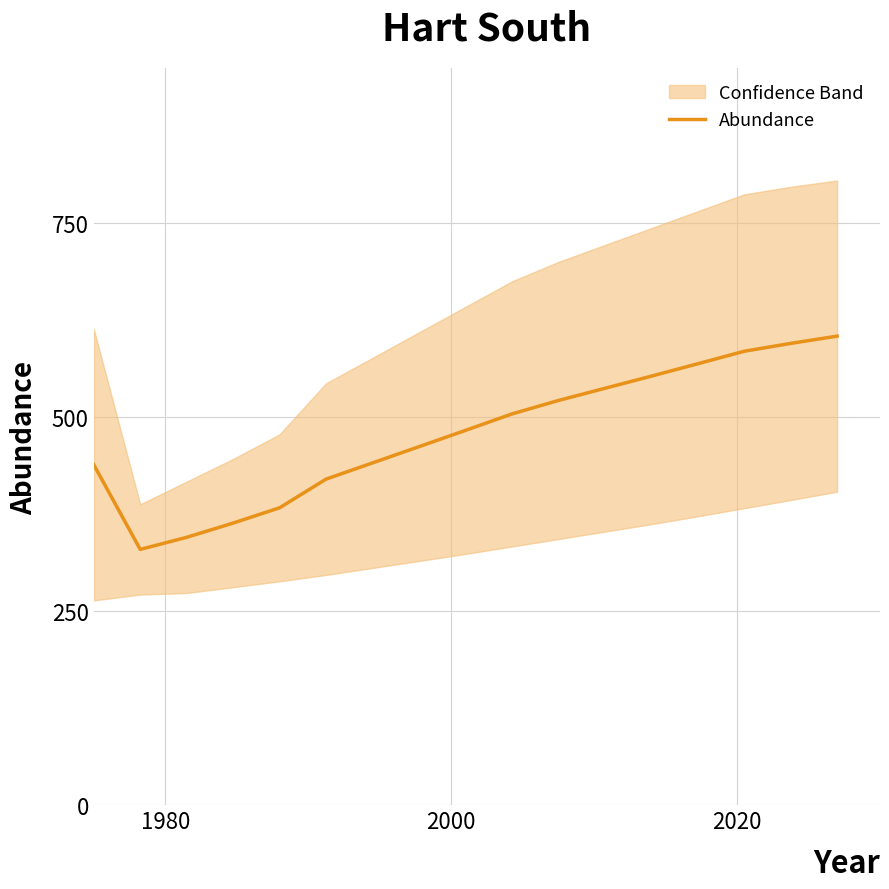

What is the lowest value of the Abundance series?

329.6